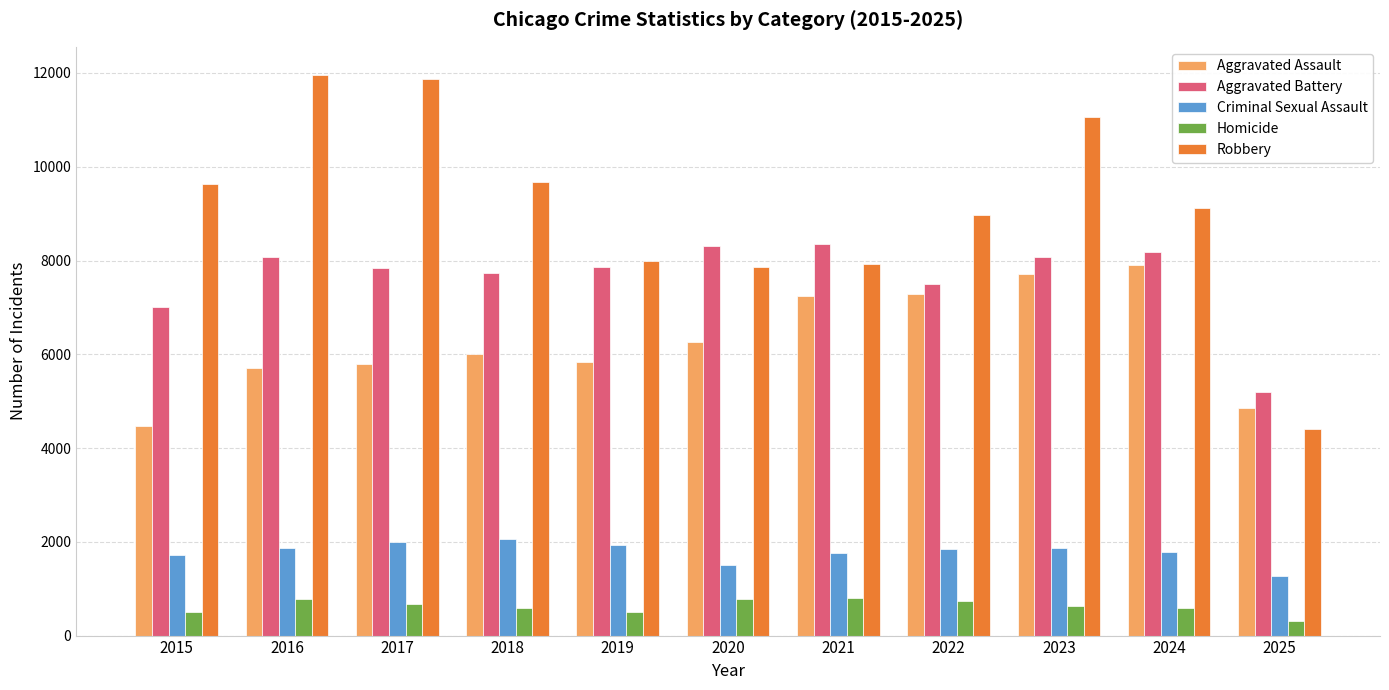

What is the value of the Criminal Sexual Assault bar at the 2nd from the left?

1870